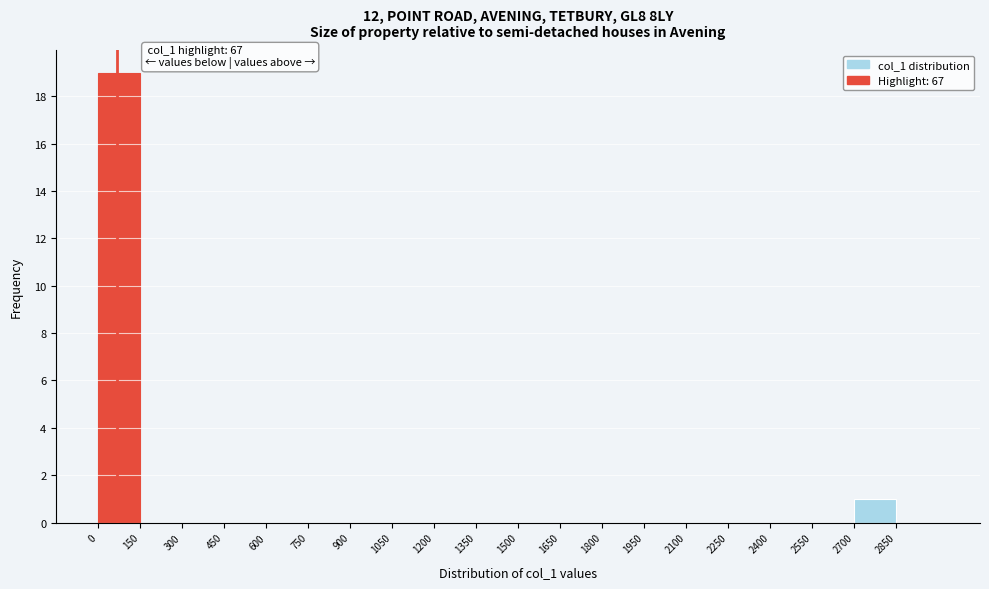

Which range on the x-axis has the tallest bar?

0 to 150